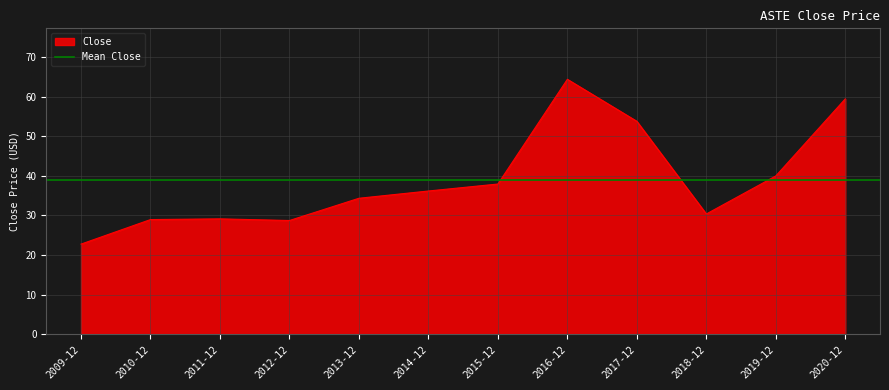

True or false: the data shows 40.9 at 2012-12.

False